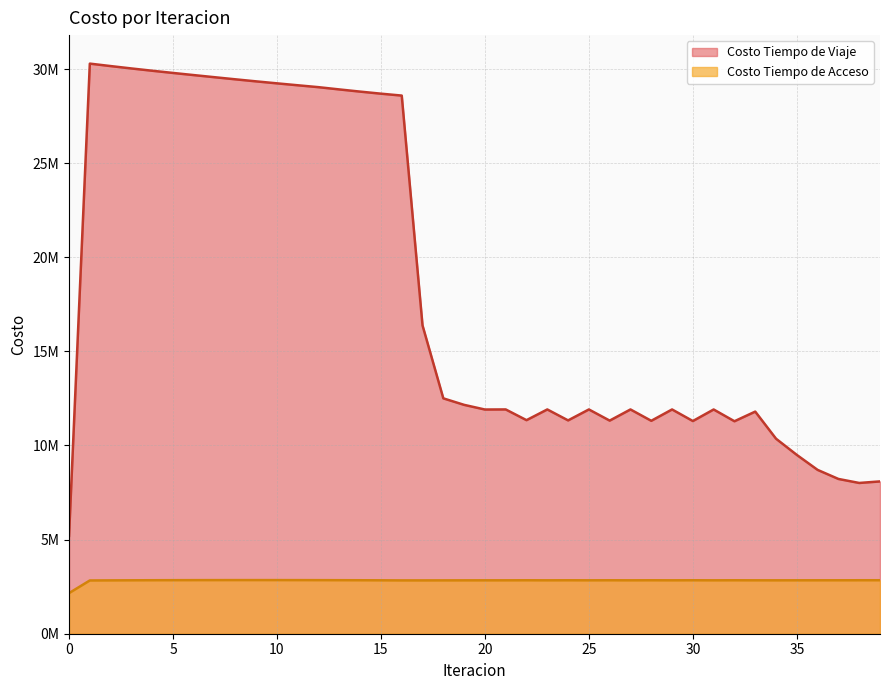

What is the value of the Costo Tiempo de Acceso point at the 35th from the left?

2837162.7